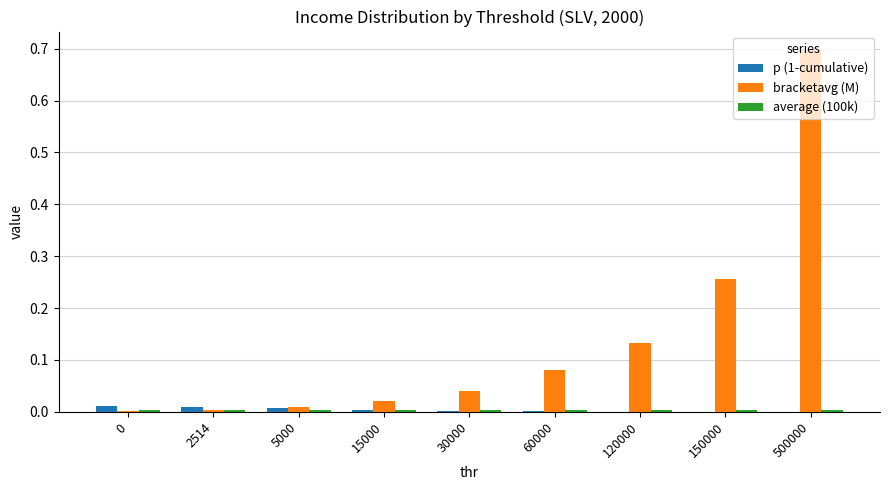

What is the greatest value displayed?

0.7